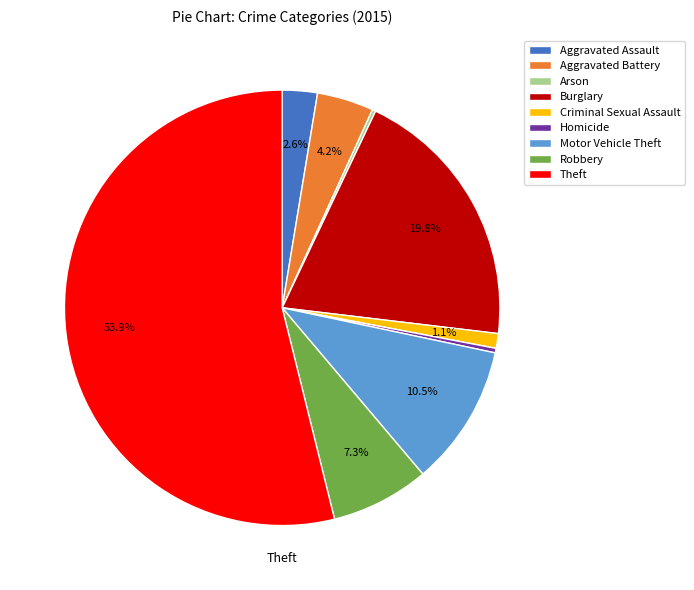

Which category has the biggest portion of the pie?

Theft